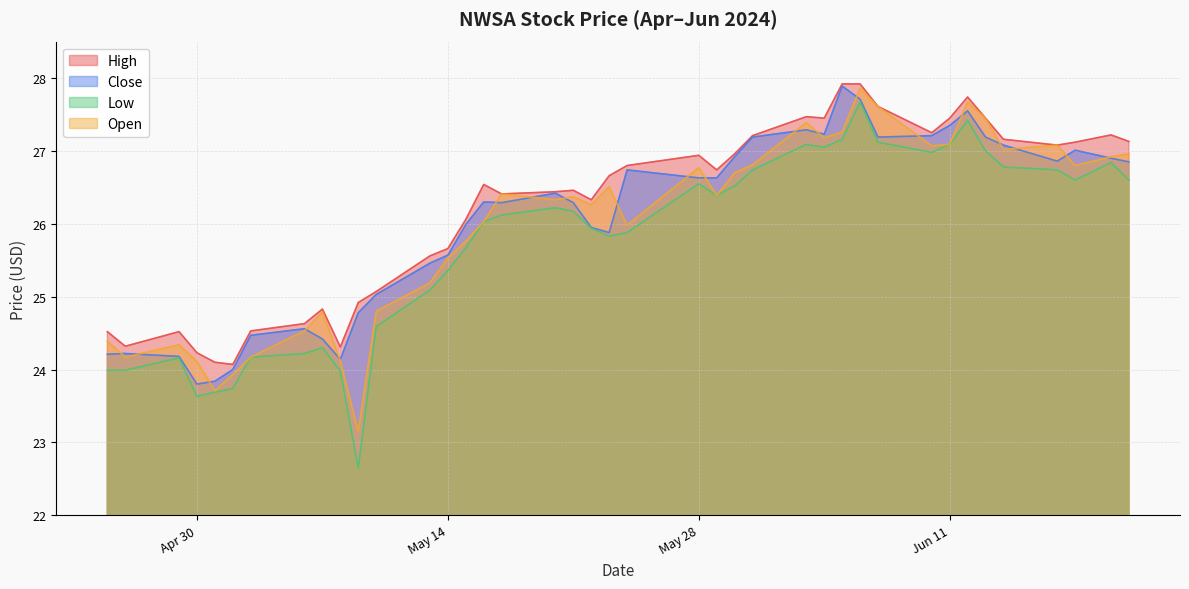

Read the Open value at Jun 11.

27.1